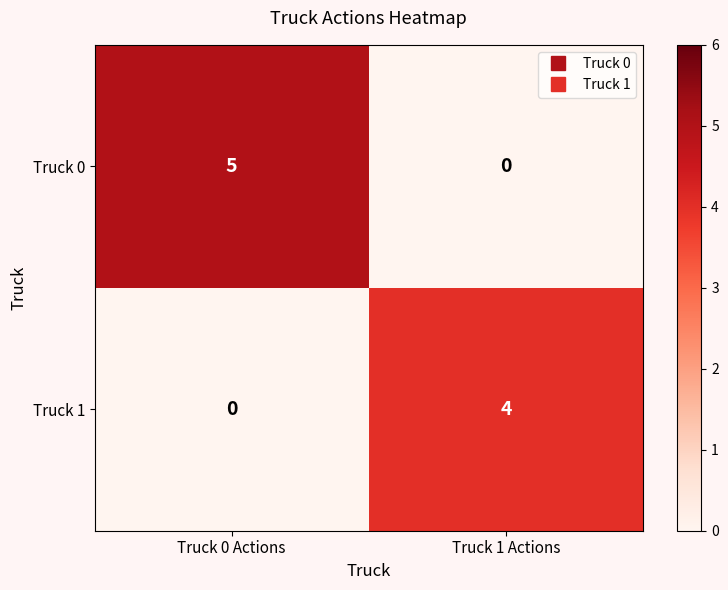

What is the sum of all Truck 0 values?

5